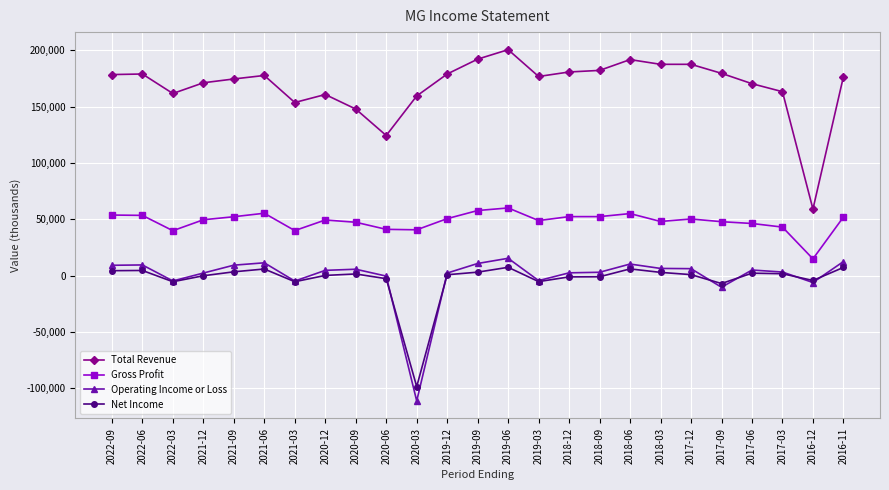

What is the total value across all series at 2018-06?

263200